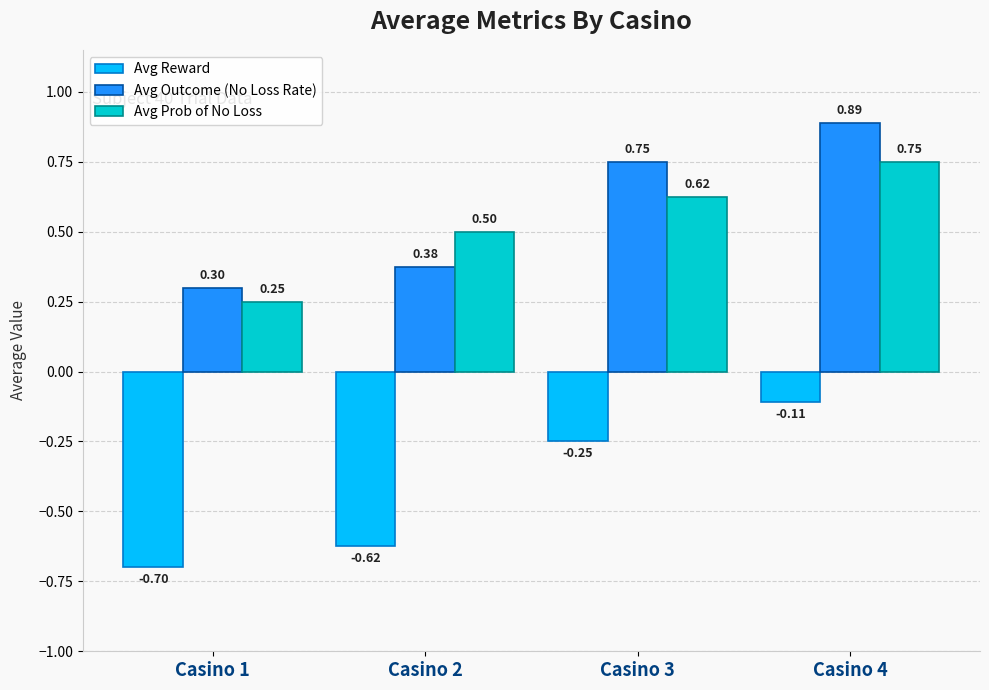

Is the value of Avg Outcome (No Loss Rate) at Casino 2 greater than the value of Avg Reward at Casino 1?

Yes